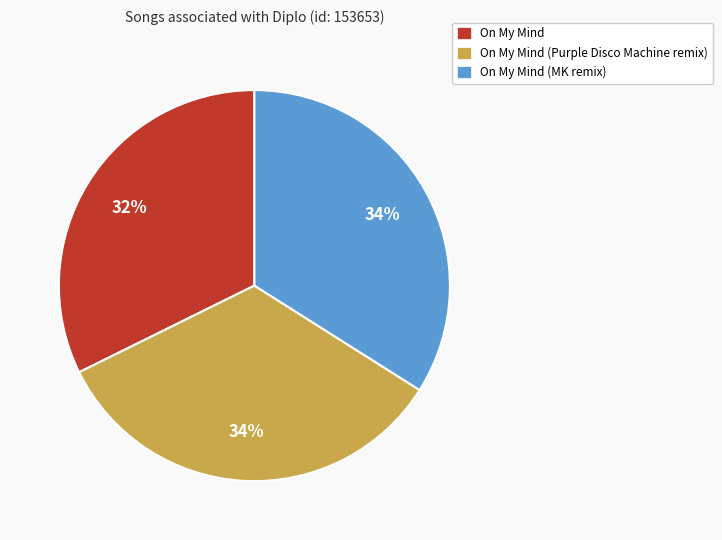

Does On My Mind (MK remix) represent more than half of the total?

No